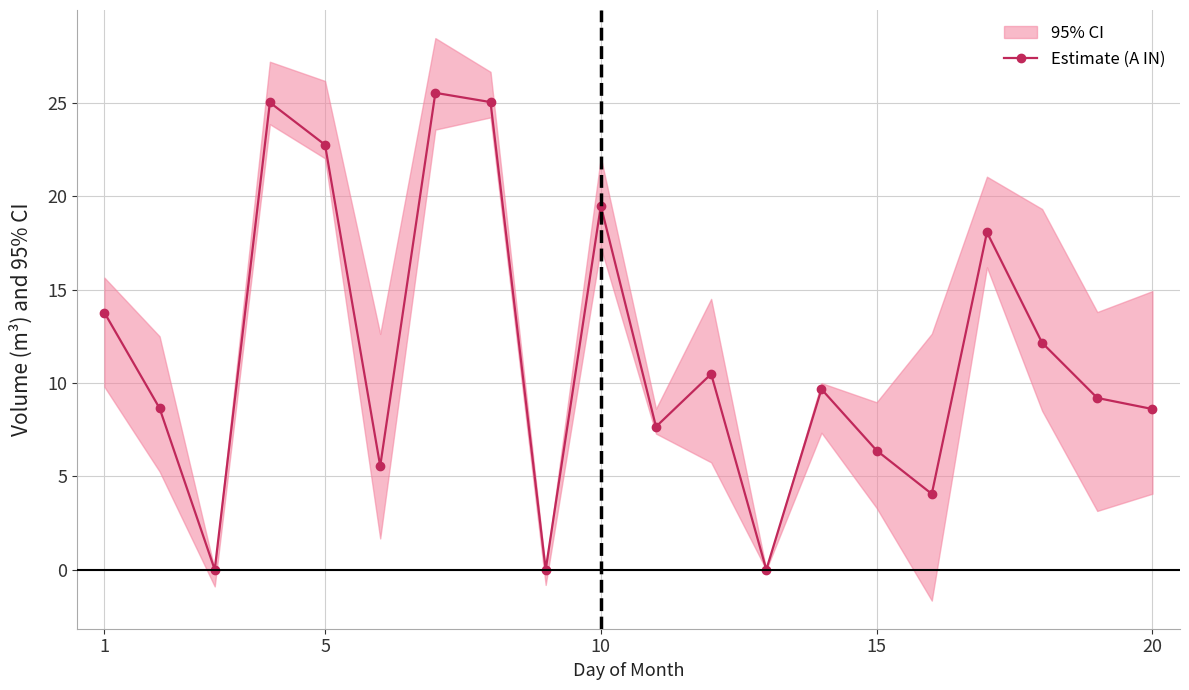

True or false: Estimate (A IN) has more than 2 interior local peaks.

True